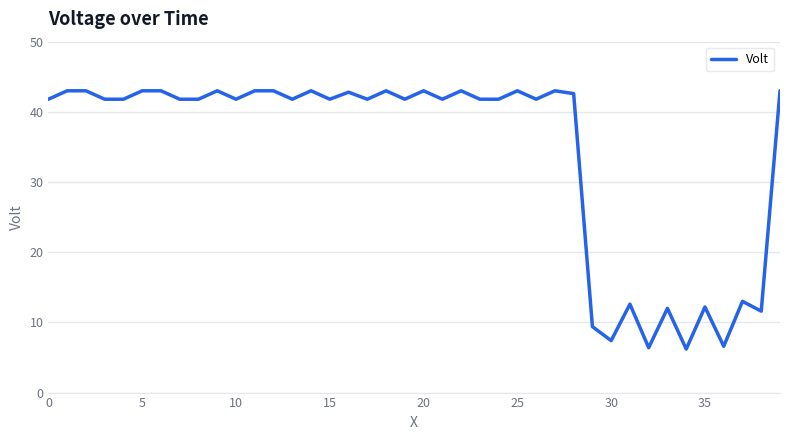

What is the greatest value displayed?

43.0